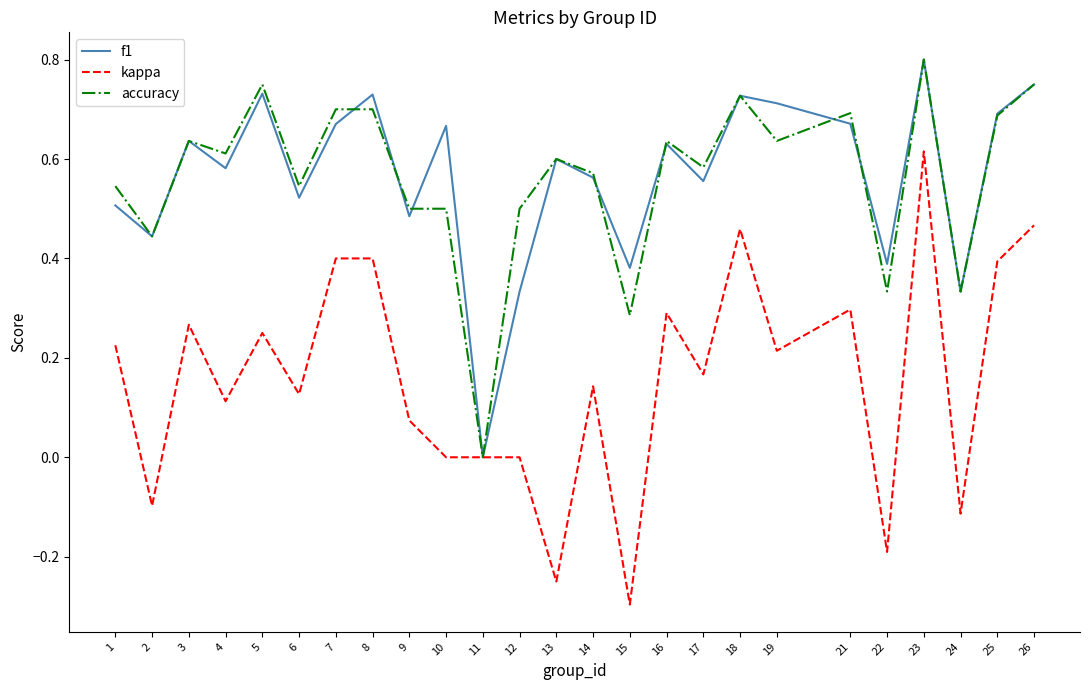

What is the sum of all accuracy values?

14.1